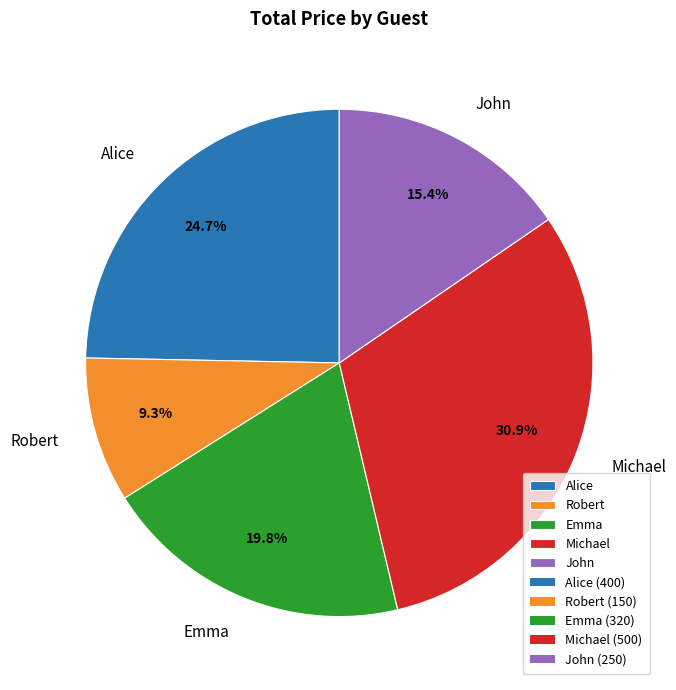

Is it true that John is 15% of the pie?

True